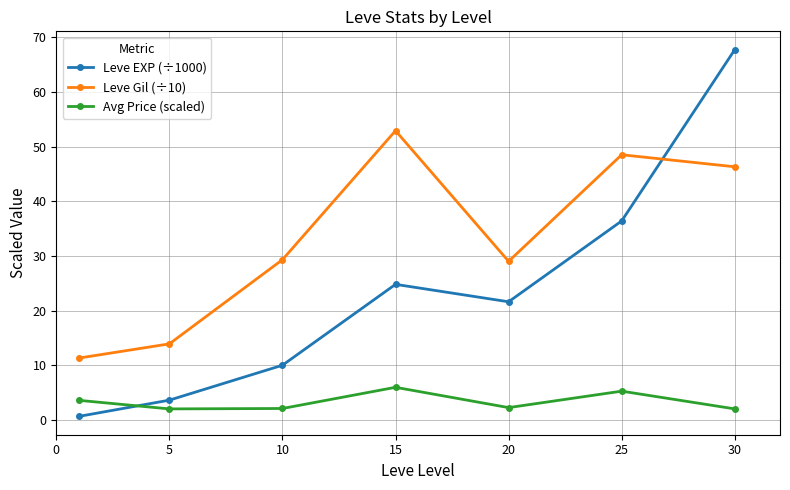

What is the average value of the Avg Price (scaled) series?

3.3